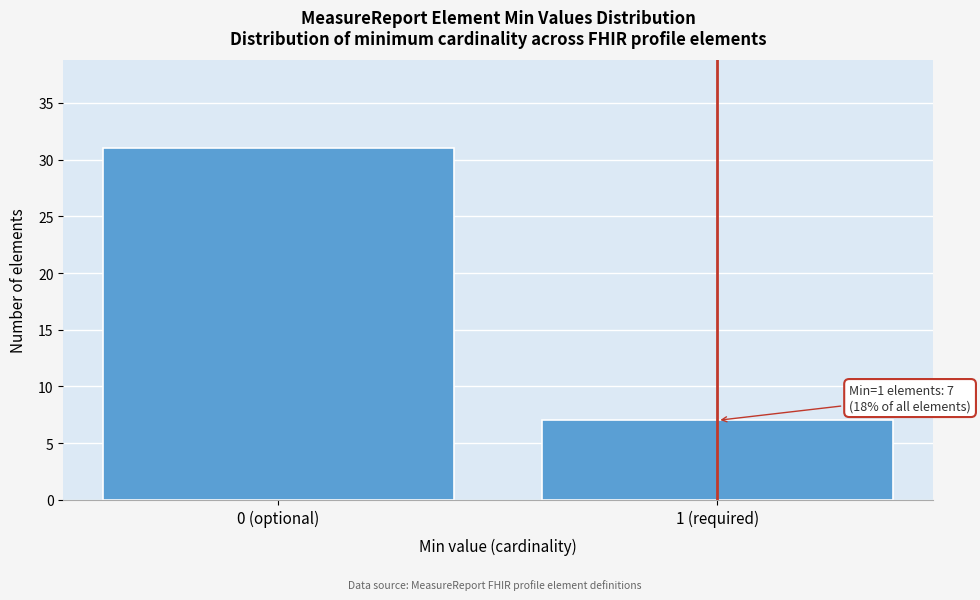

Reading left to right, extract all data points from this chart.

31	7